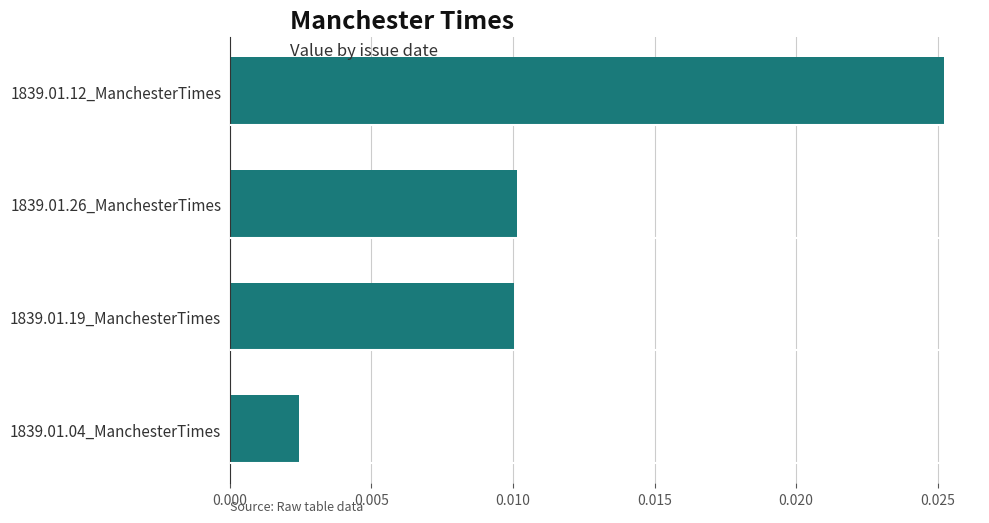

At which label is the value closest to 0?

1839.01.04_ManchesterTimes